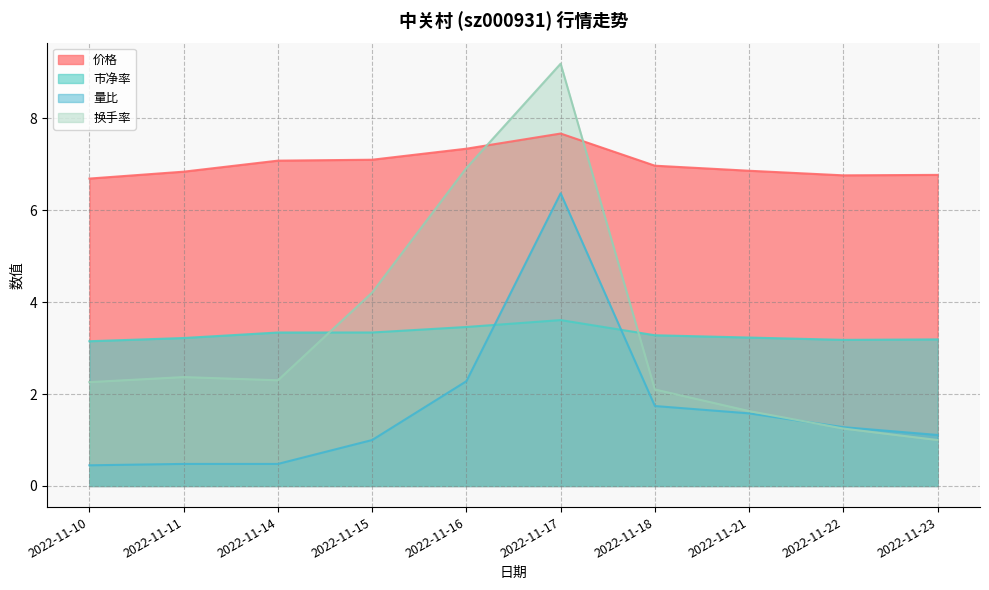

The 市净率 series shows 3.5 at 2022-11-16. True or false?

True